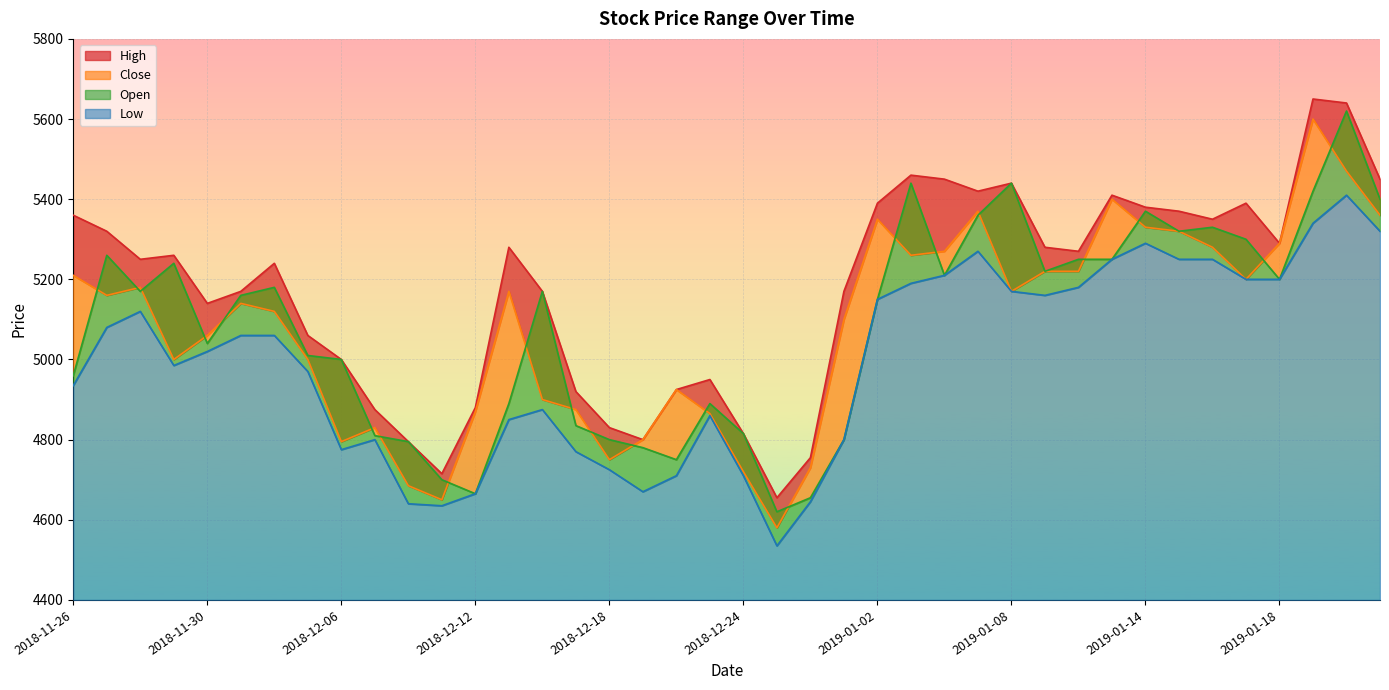

True or false: Close and High cross at least once.

False